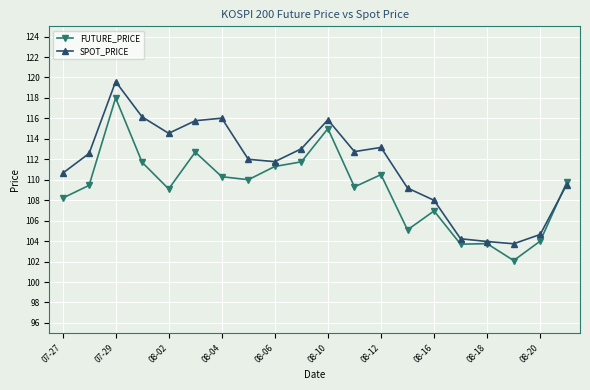

What is the minimum value for SPOT_PRICE?

103.7